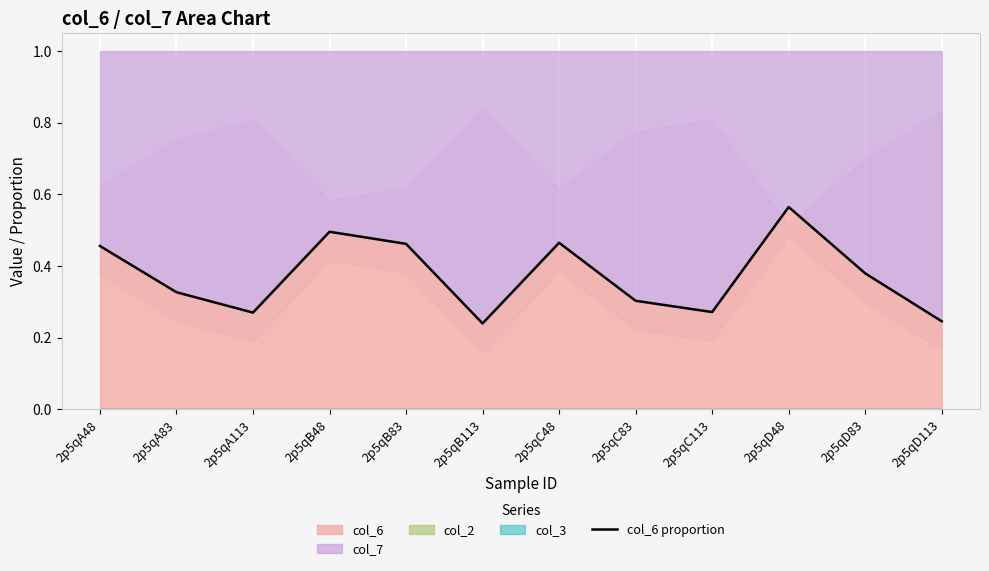

What is the maximum value shown in the chart?

0.6